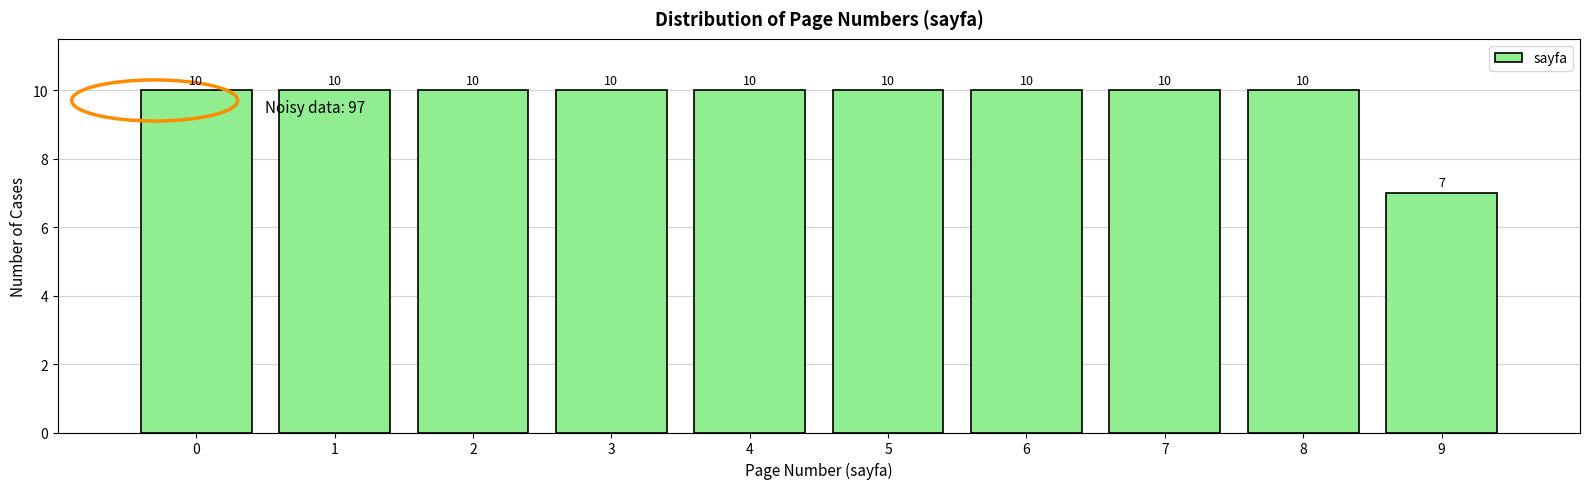

Reading left to right, what are all the values shown in this chart?

10	10	10	10	10	10	10	10	10	7